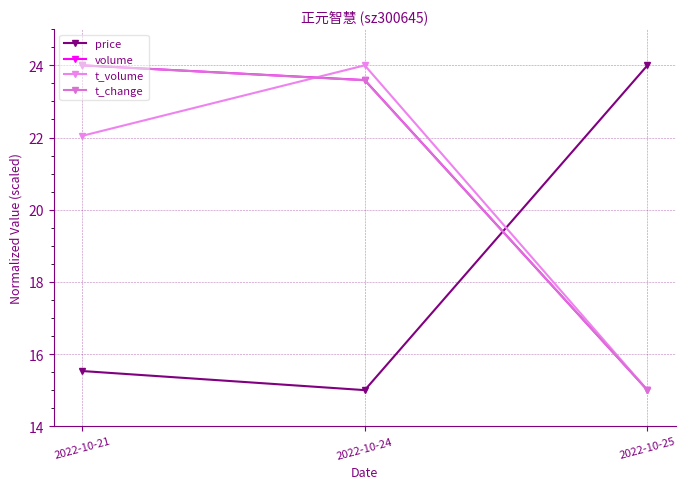

Does the chart display data point markers on the line(s)?

Yes